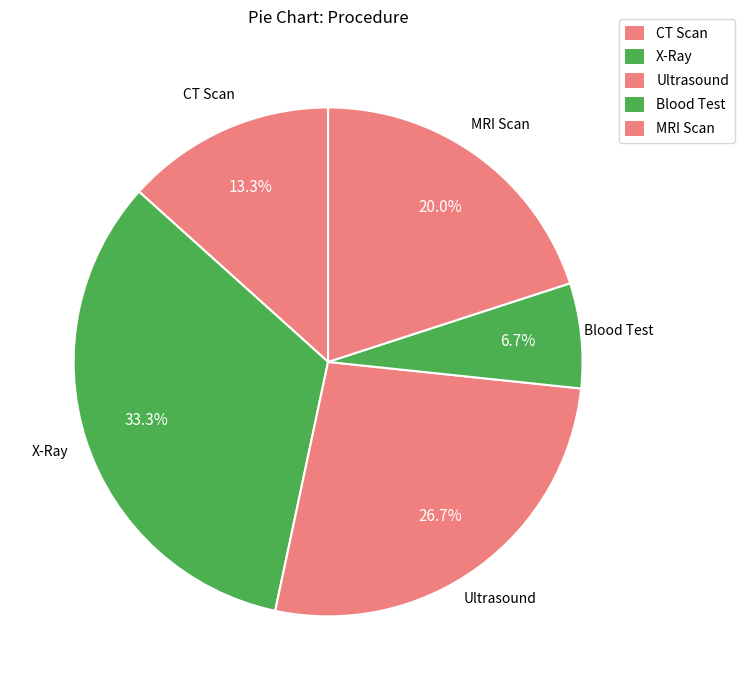

Rank the categories by value from highest to lowest.

X-Ray, Ultrasound, MRI Scan, CT Scan, Blood Test